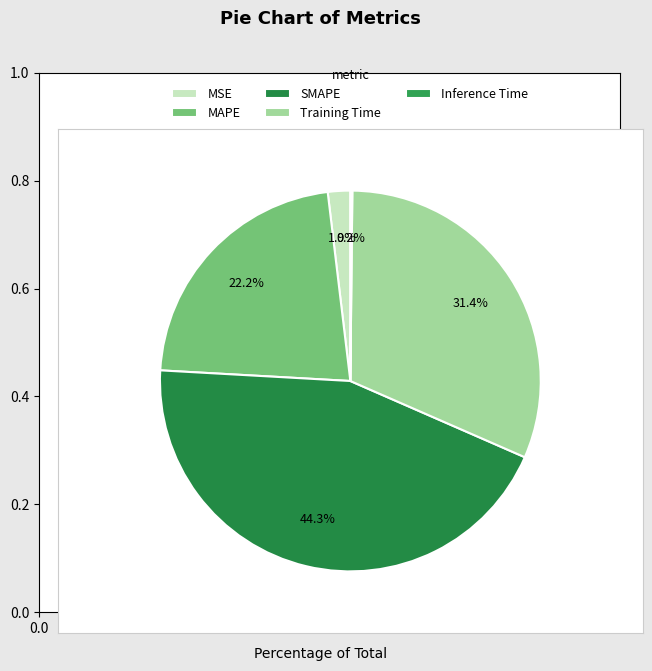

What portion of the pie excludes SMAPE?

55.7%